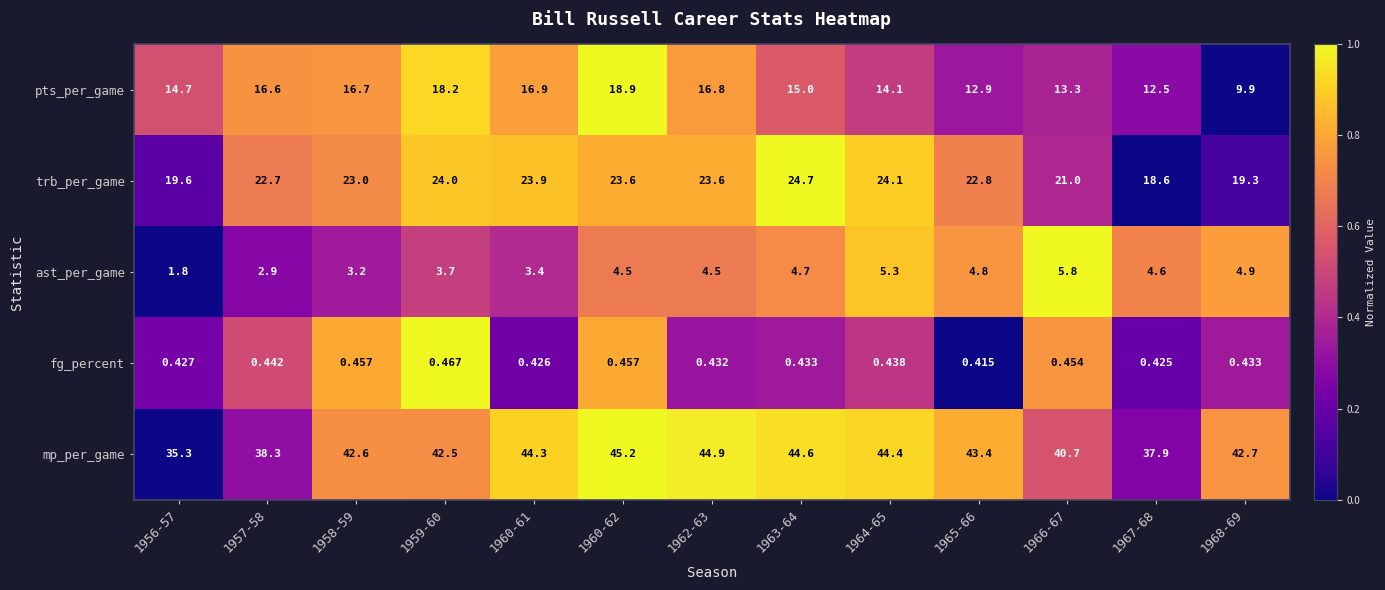

Rank the series at 1962-63 from highest to lowest value.

mp_per_game, trb_per_game, pts_per_game, ast_per_game, fg_percent